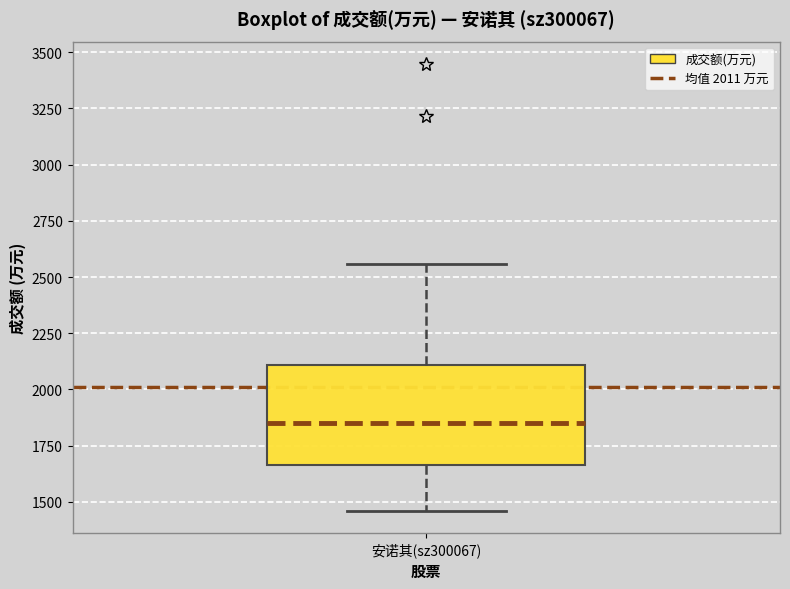

Transcribe this box plot: give where the median line is, the range the box spans, and where the two whiskers end, as read against the y-axis. The values are not printed on the chart, so give them approximately, as read against the axis.

median 1850, box 1650 to 2100, whiskers 1450 to 2550